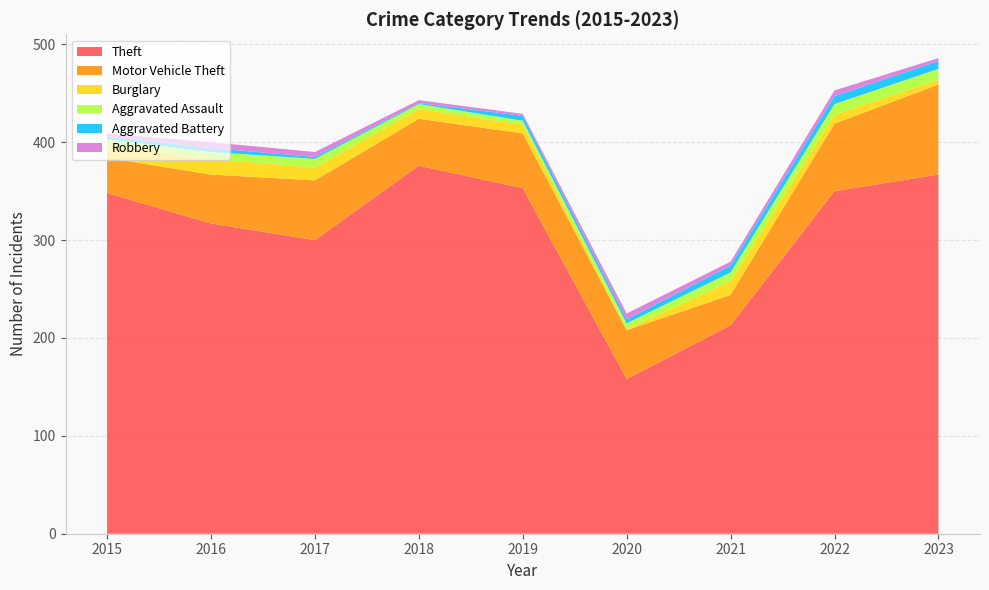

Reading left to right, extract all data points from this chart.

Theft: 348	317	300	376	353	158	213	350	367
Motor Vehicle Theft: 36	50	61	48	56	50	31	69	92
Burglary: 13	16	13	10	9	1	14	9	5
Aggravated Assault: 6	7	9	5	4	6	9	11	11
Aggravated Battery: 3	4	2	1	5	4	7	8	8
Robbery: 3	6	5	3	2	6	4	6	3